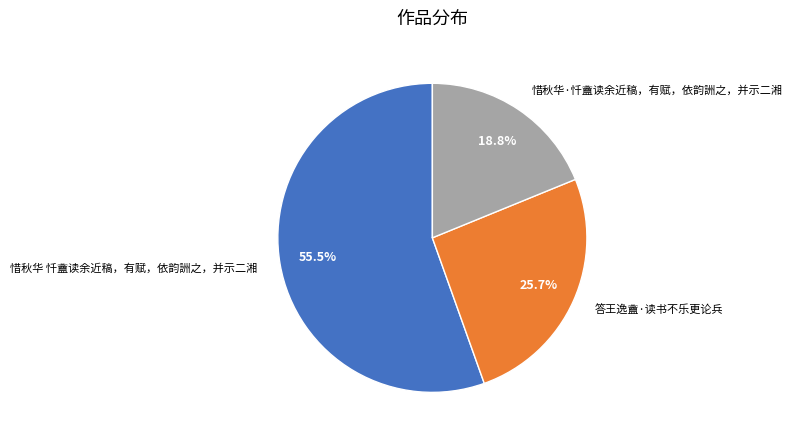

Which slice is the largest?

惜秋华 忏盦读余近稿，有赋，依韵詶之，并示二湘